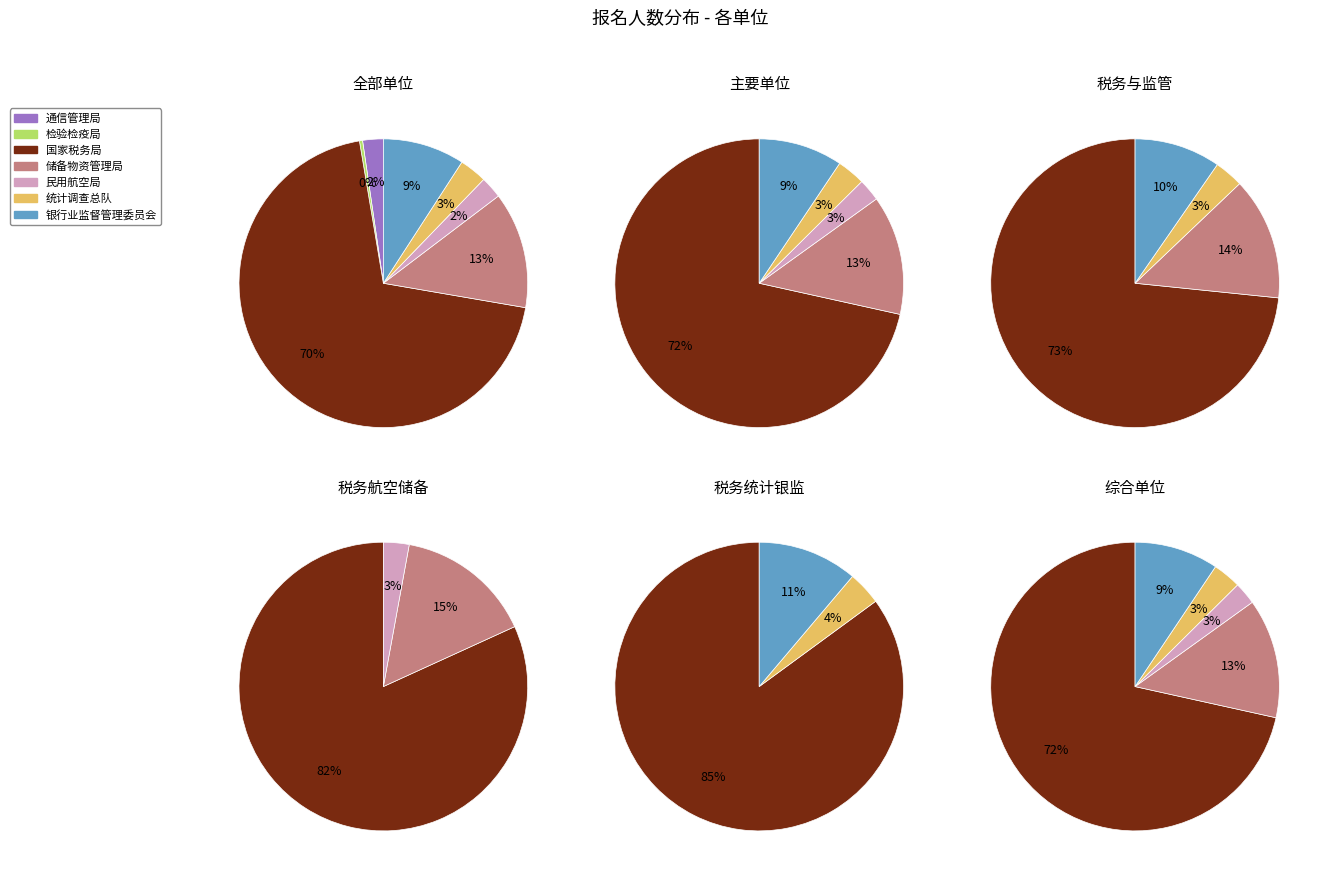

True or false: 新疆维吾尔自治区通信管理局 accounts for 2% of the total.

True